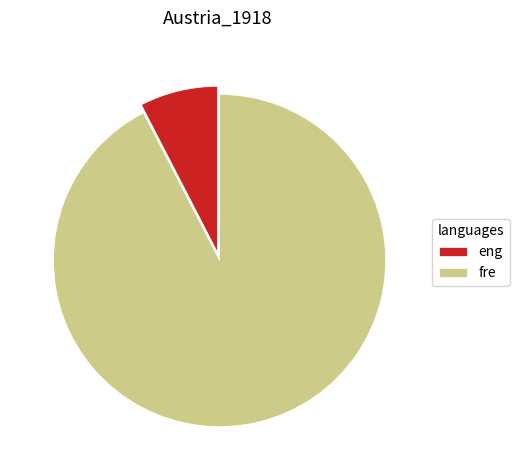

How many slices are in this pie chart?

2